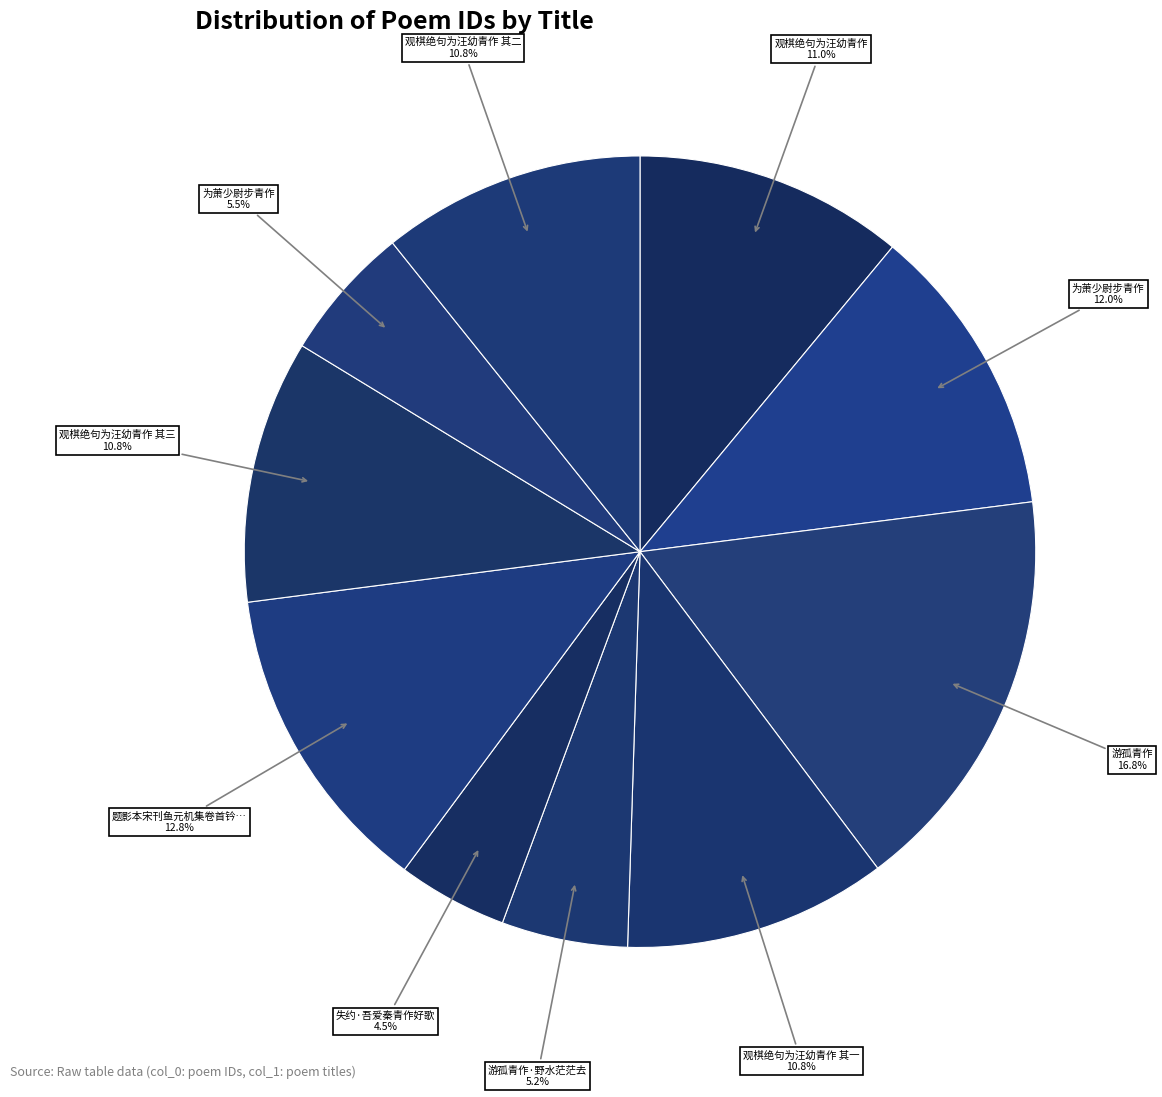

Is there a majority slice in this chart?

No